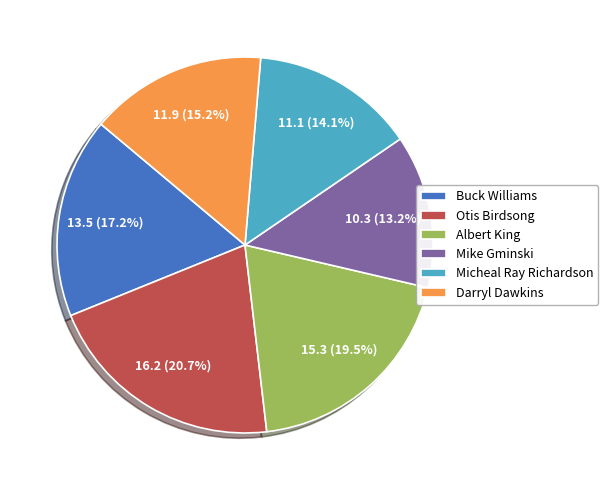

Is there a majority slice in this chart?

No